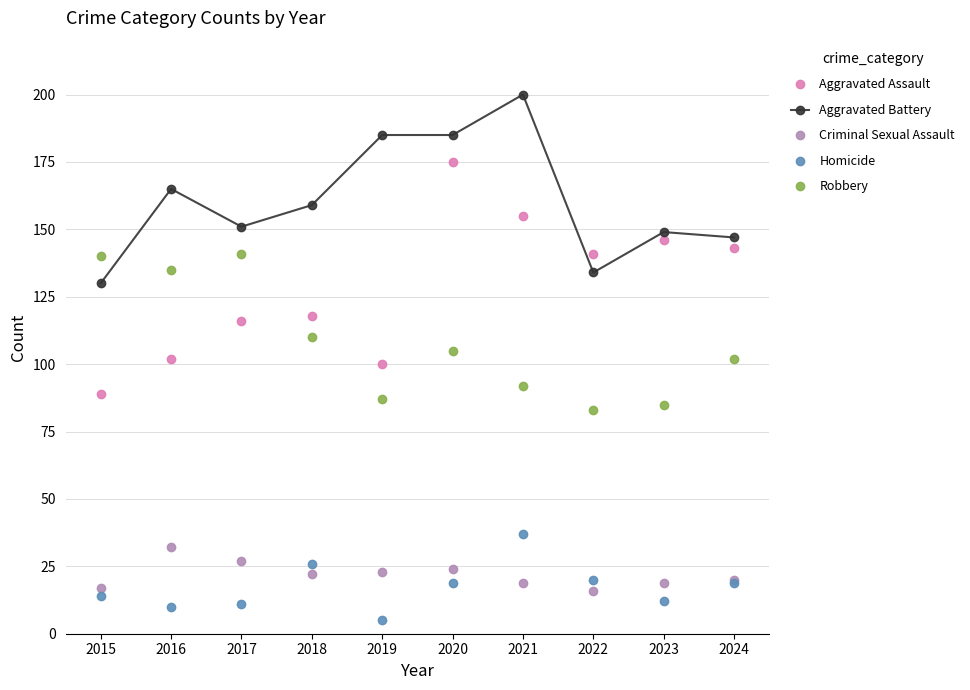

Reading left to right, what are all the values shown in this chart?

Aggravated Assault: 2015=89	2016=102	2017=116	2018=118	2019=100	2020=175	2021=155	2022=141	2023=146	2024=143
Aggravated Battery: 2015=130	2016=165	2017=151	2018=159	2019=185	2020=185	2021=200	2022=134	2023=149	2024=147
Criminal Sexual Assault: 2015=17	2016=32	2017=27	2018=22	2019=23	2020=24	2021=19	2022=16	2023=19	2024=20
Homicide: 2015=14	2016=10	2017=11	2018=26	2019=5	2020=19	2021=37	2022=20	2023=12	2024=19
Robbery: 2015=140	2016=135	2017=141	2018=110	2019=87	2020=105	2021=92	2022=83	2023=85	2024=102